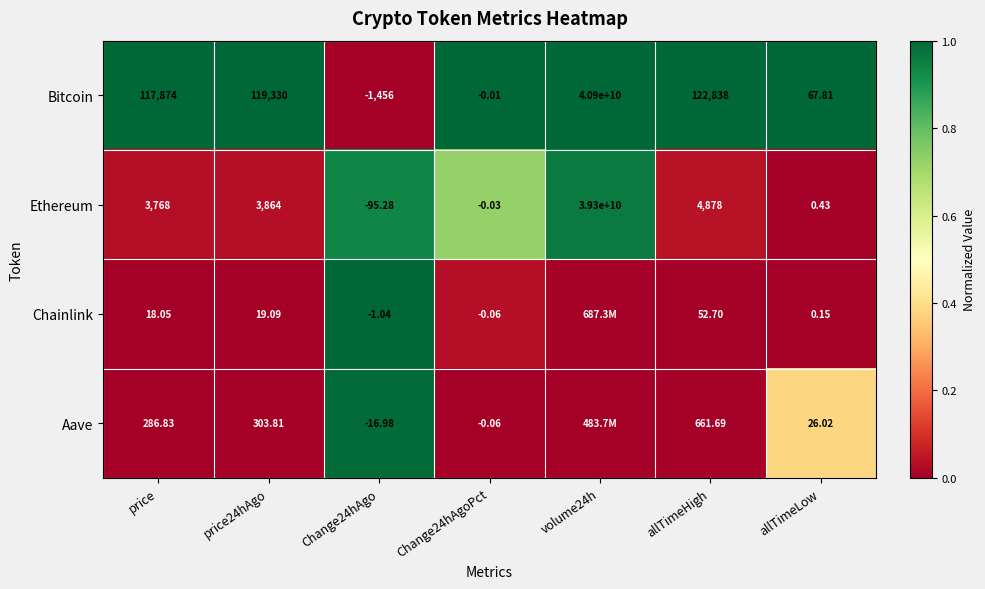

Rank the series at price from lowest to highest value.

Chainlink, Aave, Ethereum, Bitcoin